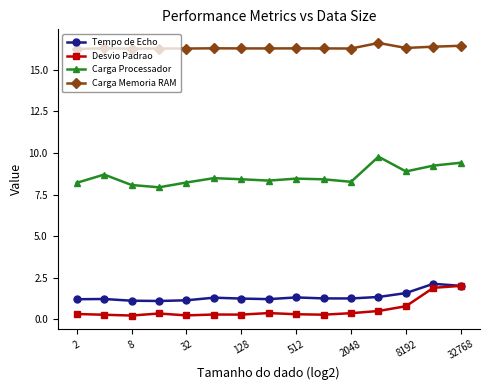

At how many categories does at least one series exceed 6?

15